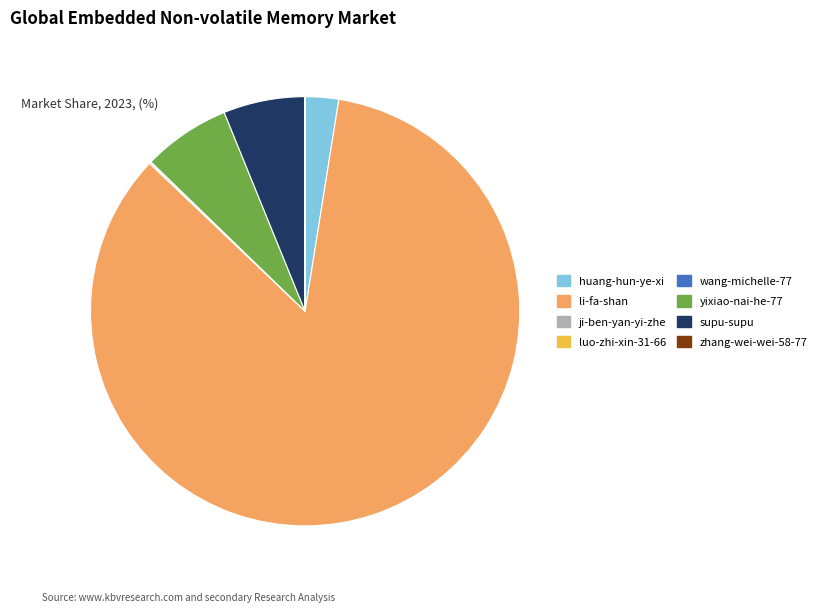

Between supu-supu and li-fa-shan, which is larger?

li-fa-shan